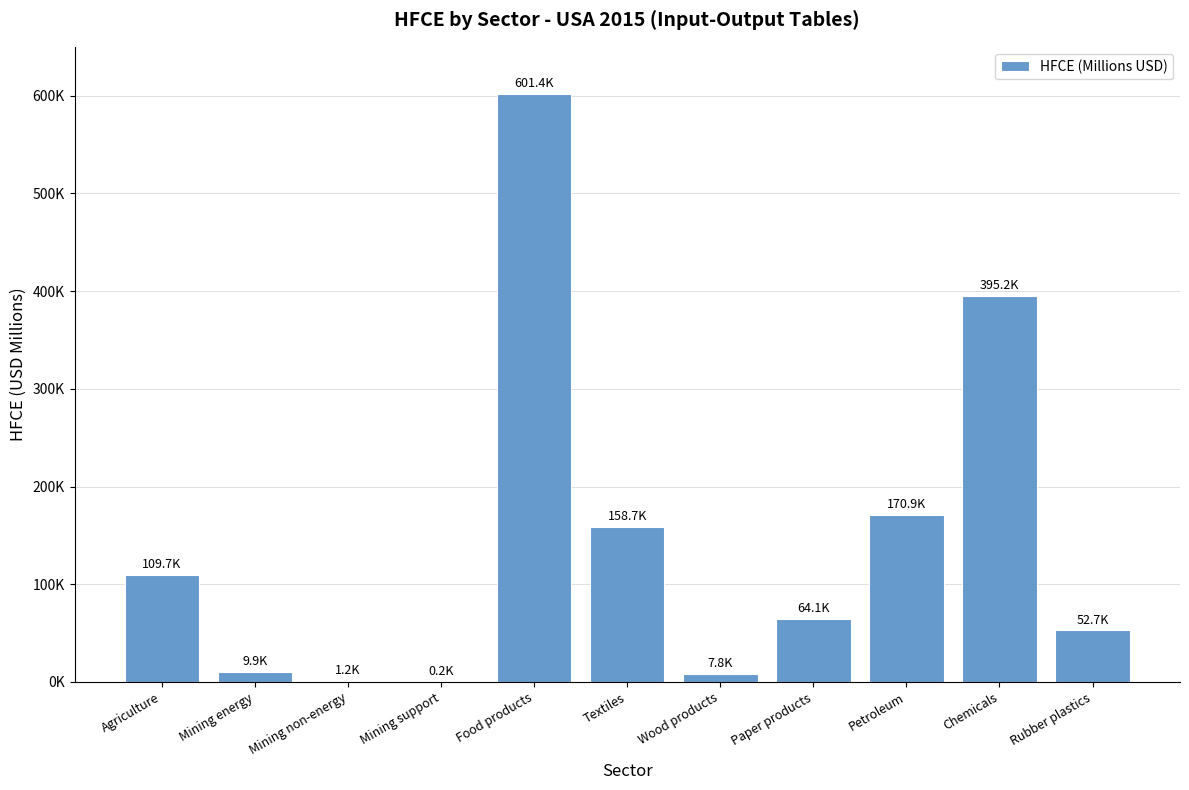

Which has a higher value, Rubber plastics or Wood products?

Rubber plastics